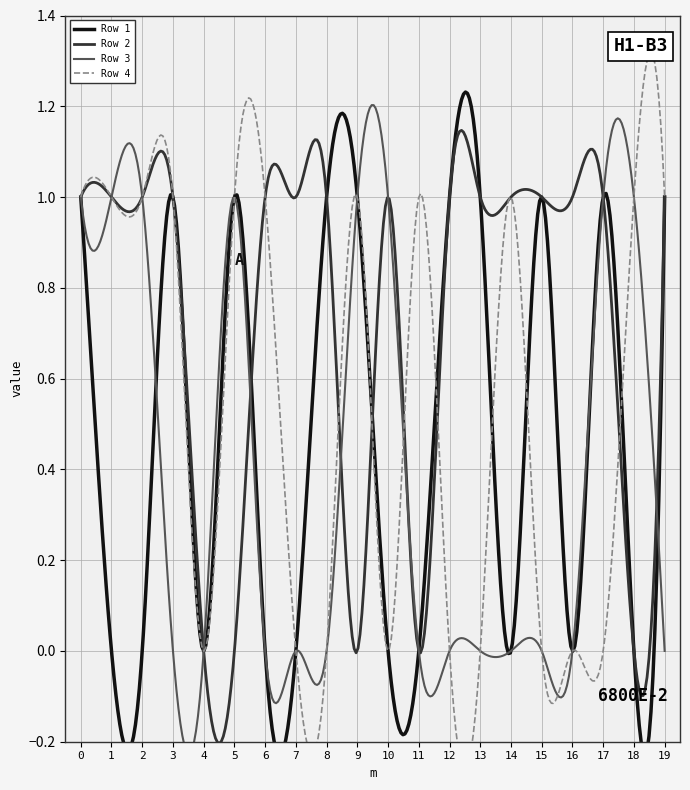

At which label is Row 2 closest to 0?

4